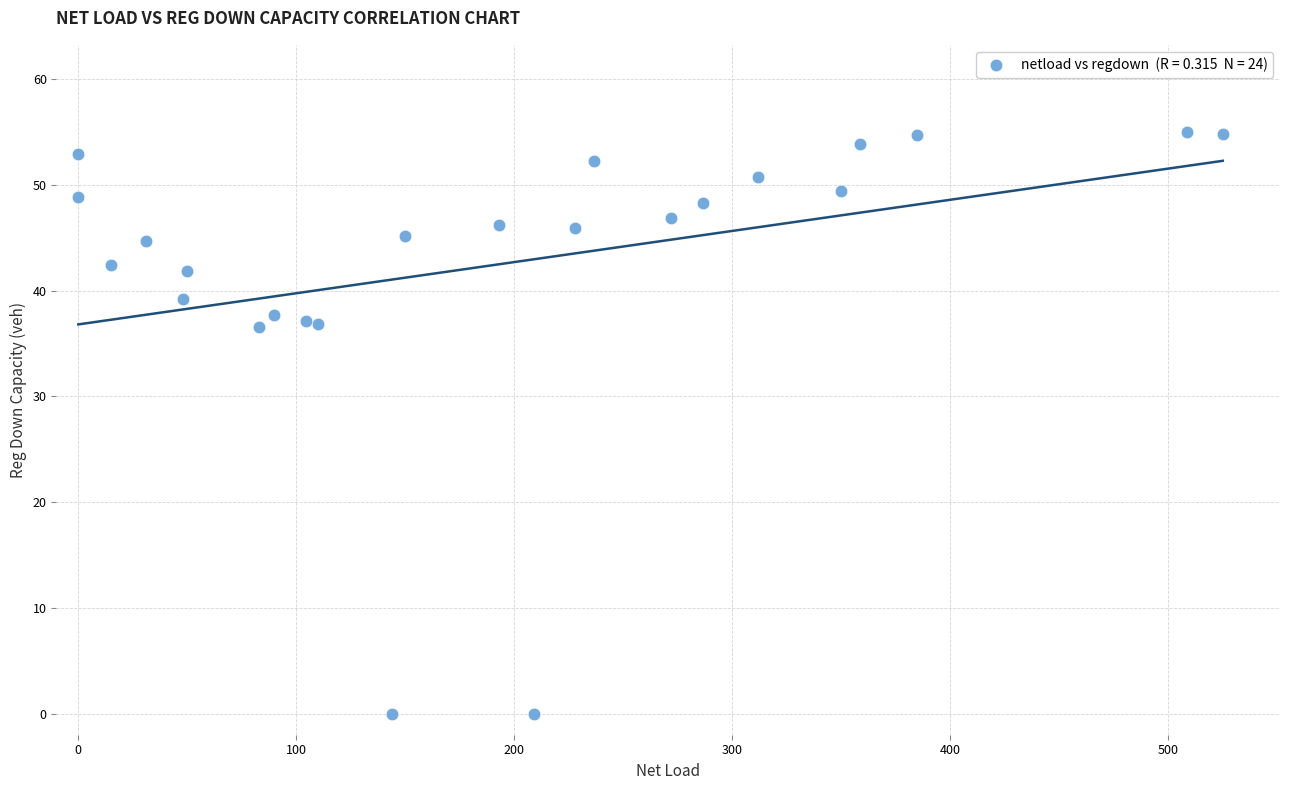

What is the range of Y values (max minus min)?

55.0